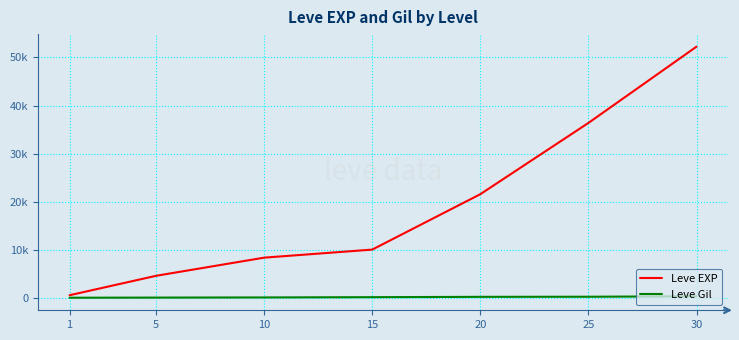

The value of Leve EXP at 15 is 17249. True or false?

False